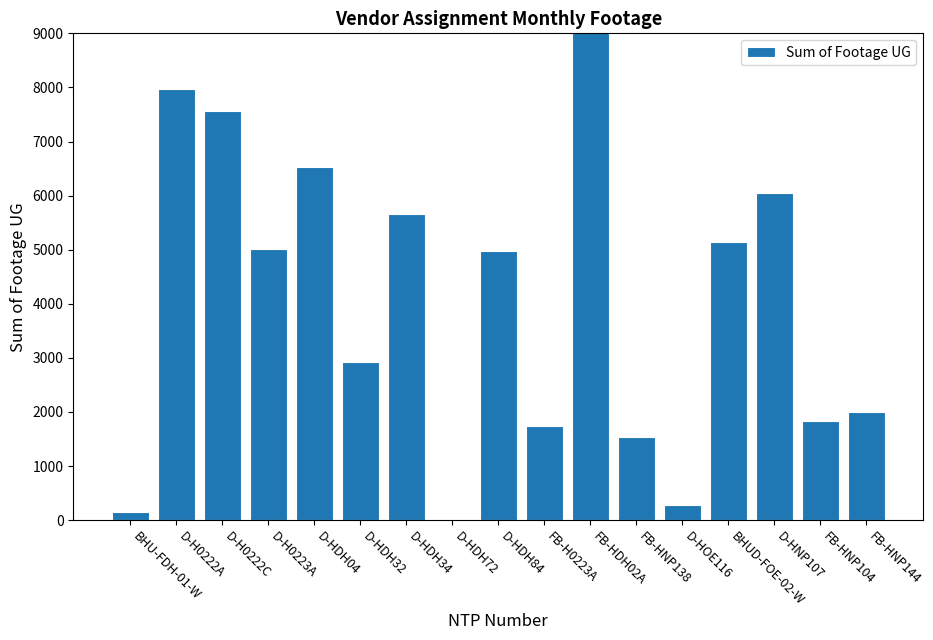

What is the label of the 5th bar from the left?

D-HDH04